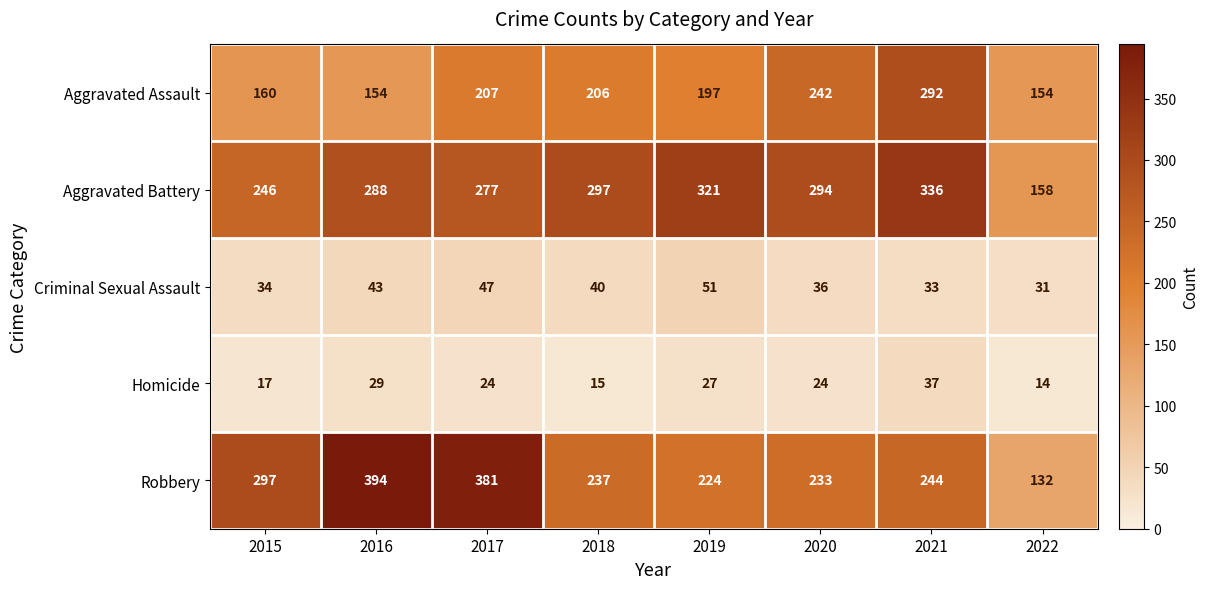

What is the minimum value shown in the chart?

14